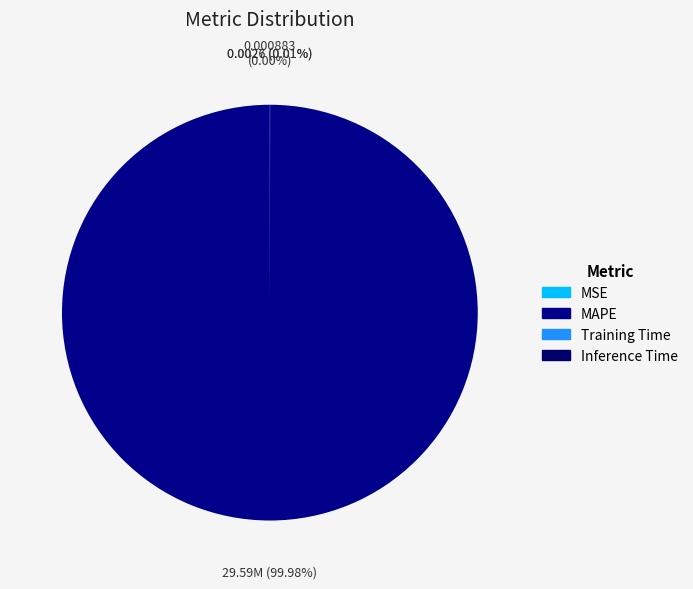

Is it true that Inference Time is 1% of the pie?

False